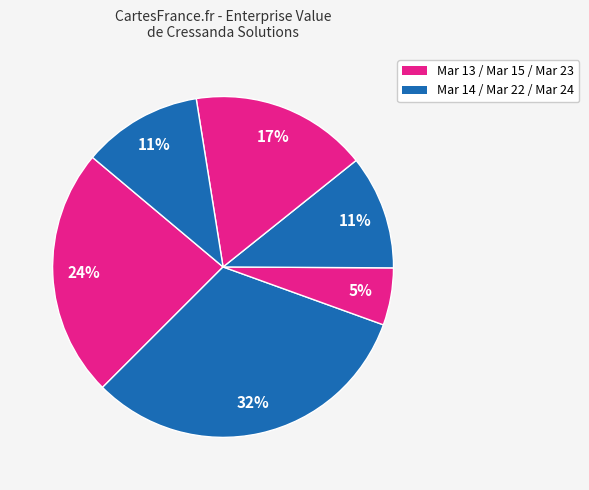

How many slices are in this pie chart?

6